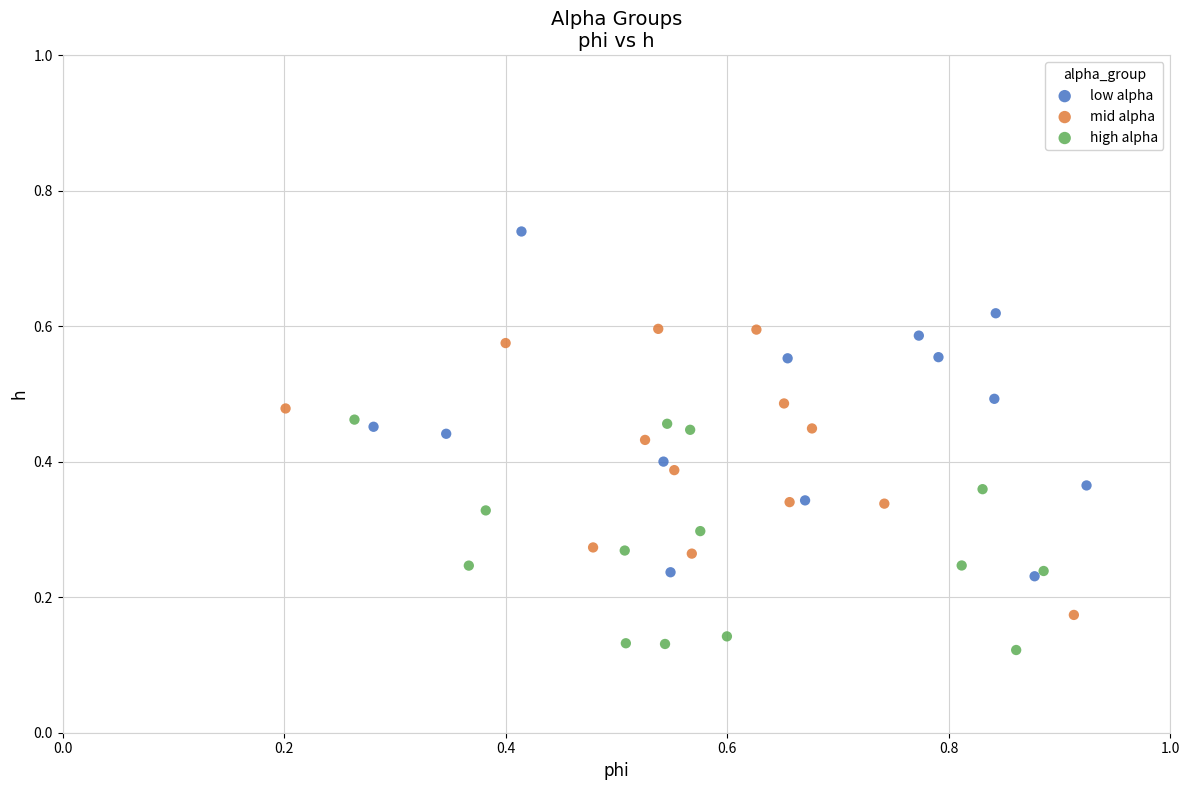

Which series has the largest Y range (max minus min)?

low alpha